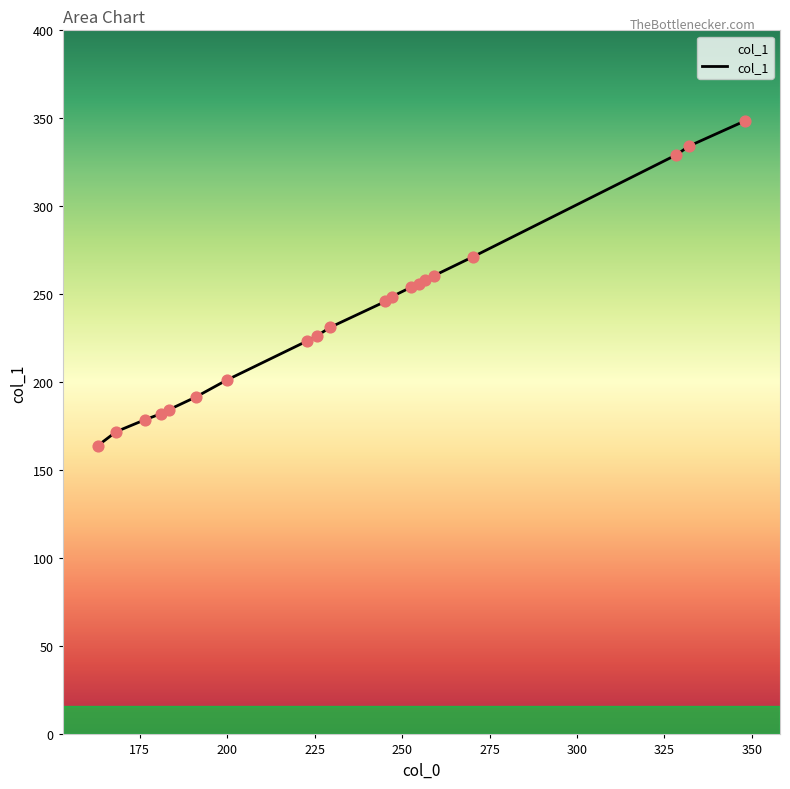

What is the difference between the maximum and minimum values?

184.6